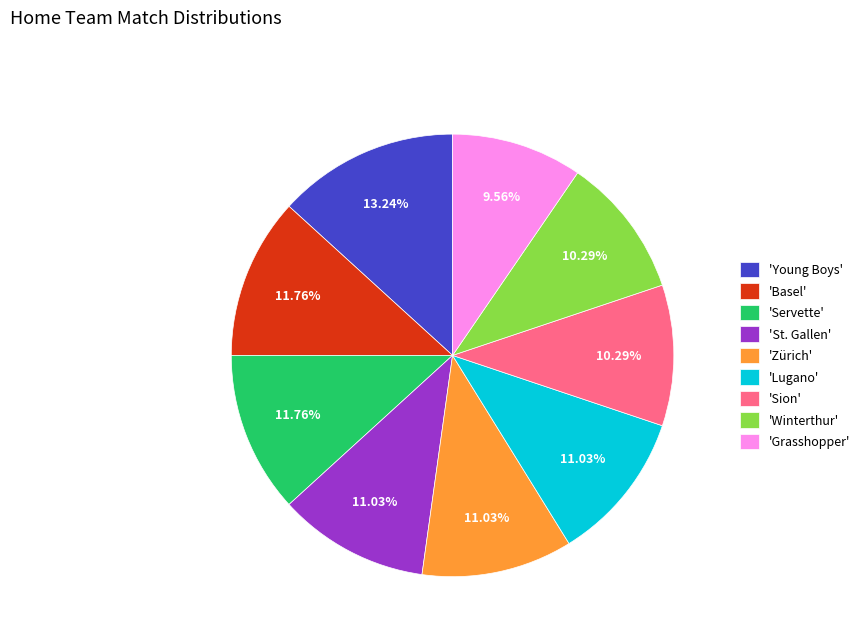

Which category has the smallest portion of the pie?

'Grasshopper'